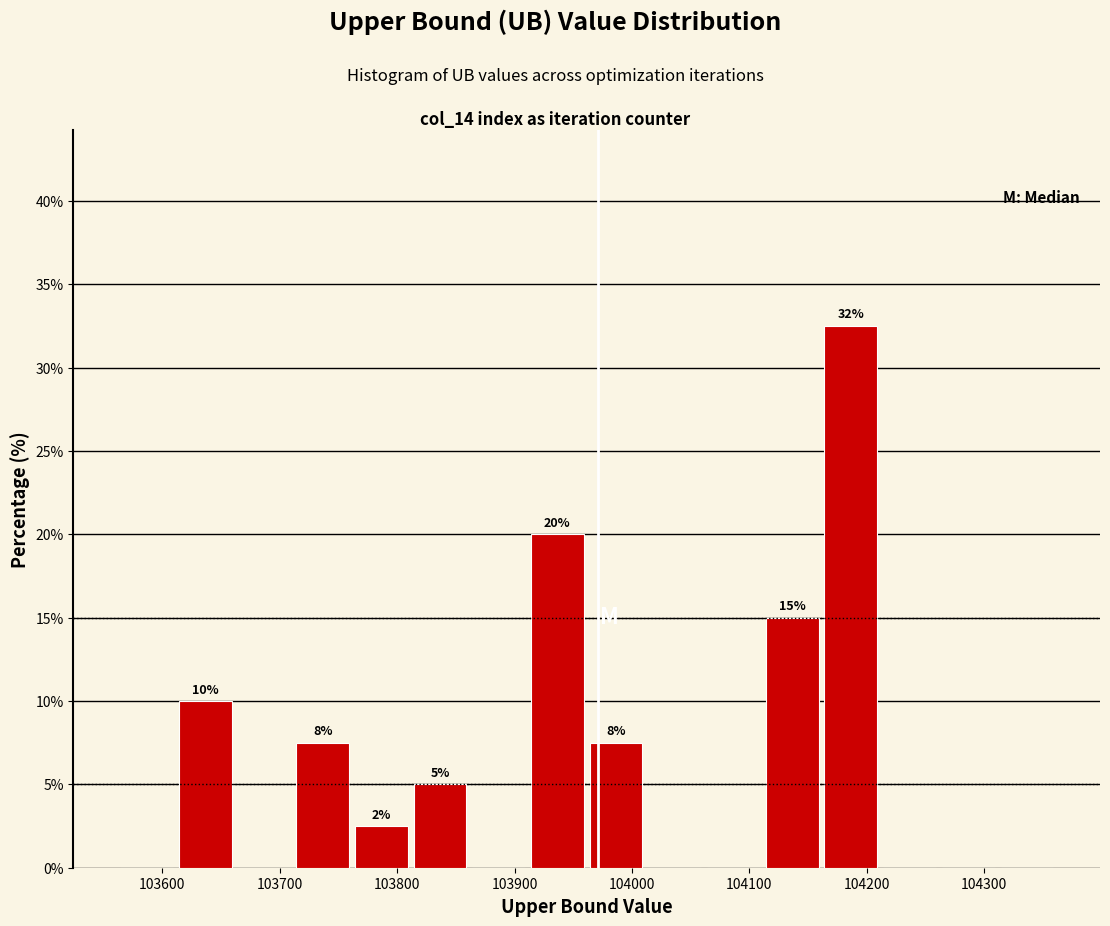

Over which range of the x-axis is the bar tallest?

104164 to 104214